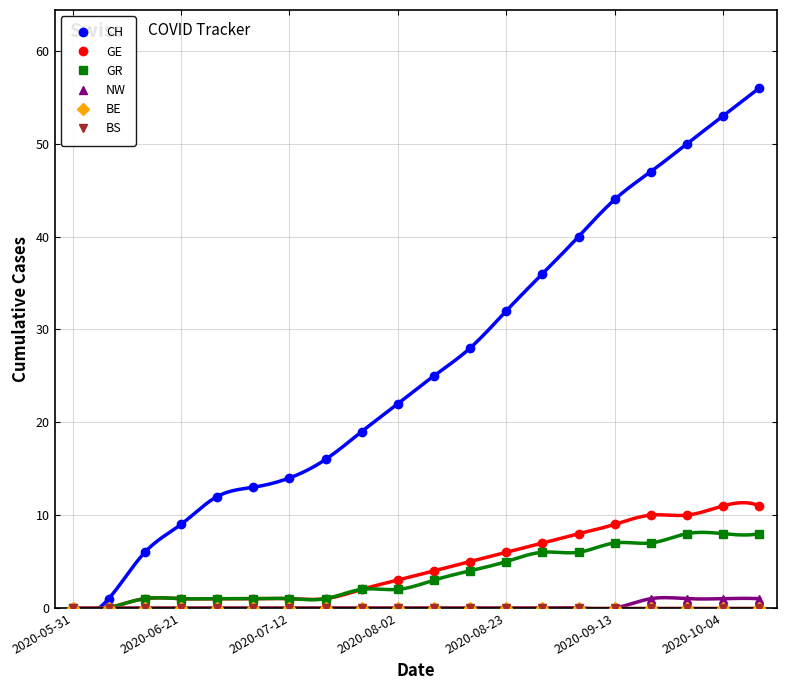

True or false: GE has more than 1 interior local peaks.

False